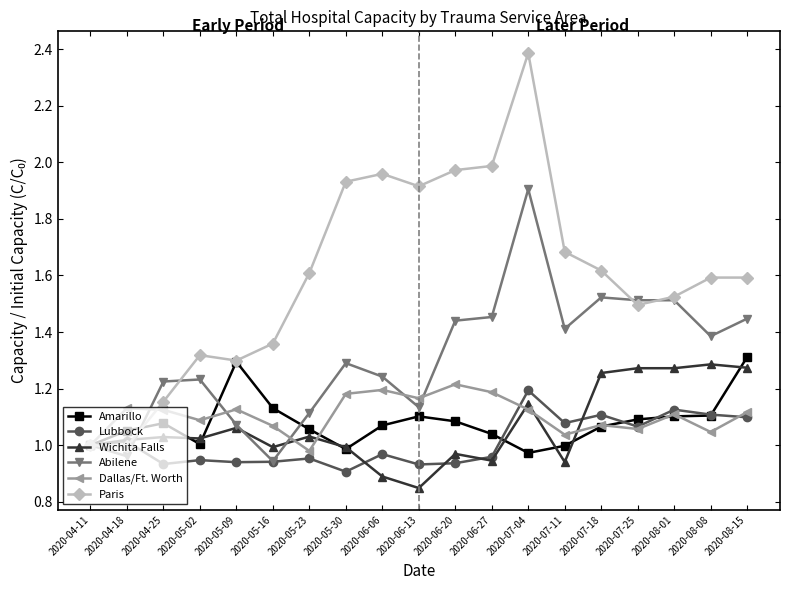

At which label does Wichita Falls reach its minimum?

2020-06-13